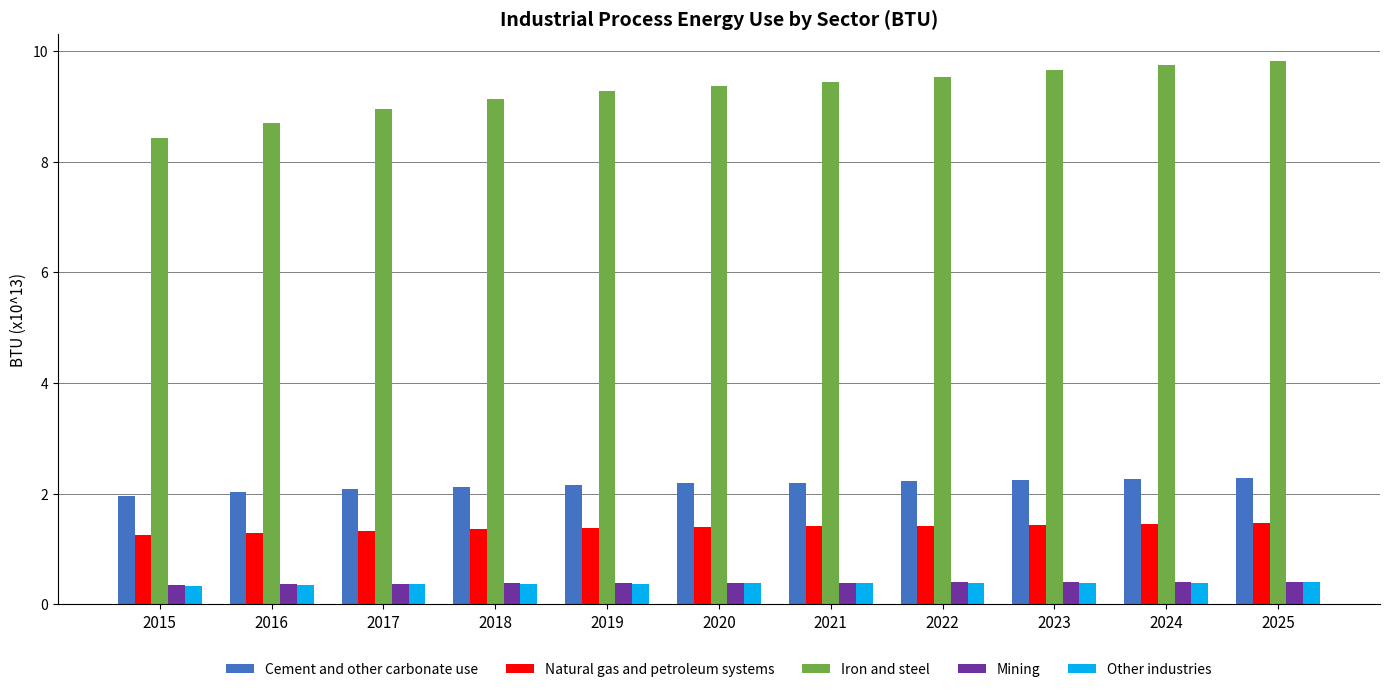

Is the value of Natural gas and petroleum systems at 2016 greater than the value of Cement and other carbonate use at 2015?

No